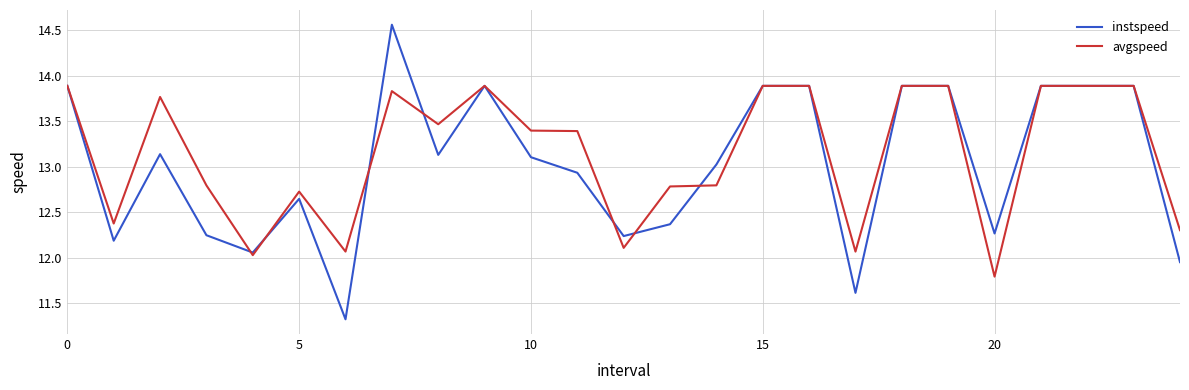

What is the minimum value shown in the chart?

11.3